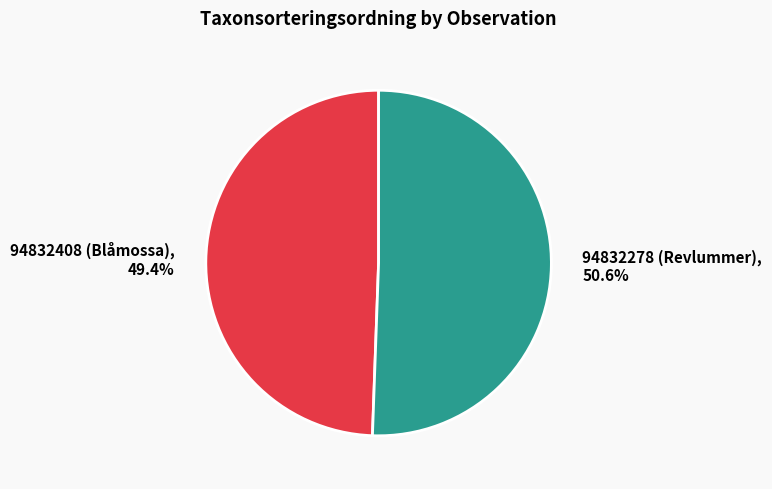

Which has a higher value, 94832278 (Revlummer) or 94832408 (Blåmossa)?

94832278 (Revlummer)